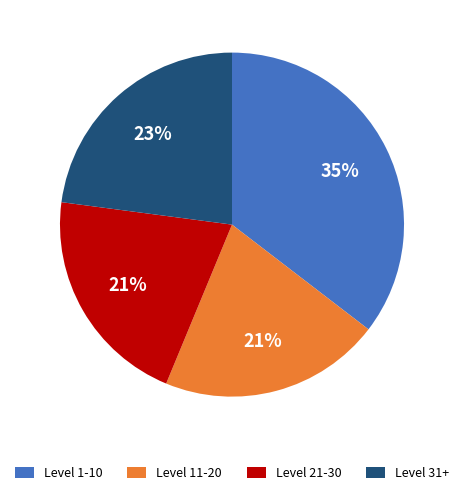

Which has a higher value, Level 11-20 or Level 31+?

Level 31+